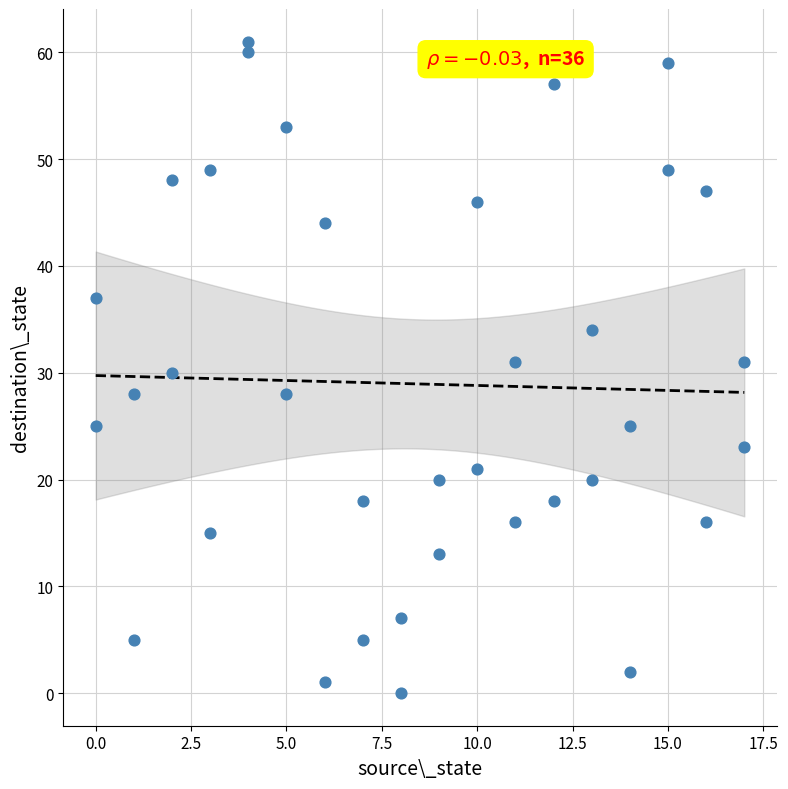

What is the range of X values (max minus min)?

17